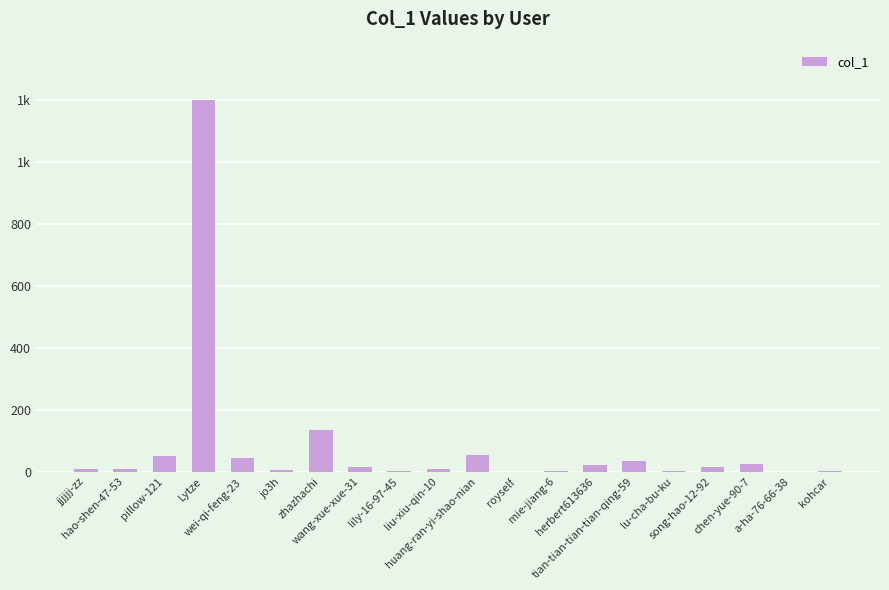

Are the bars grouped side by side (vs. stacked)?

No